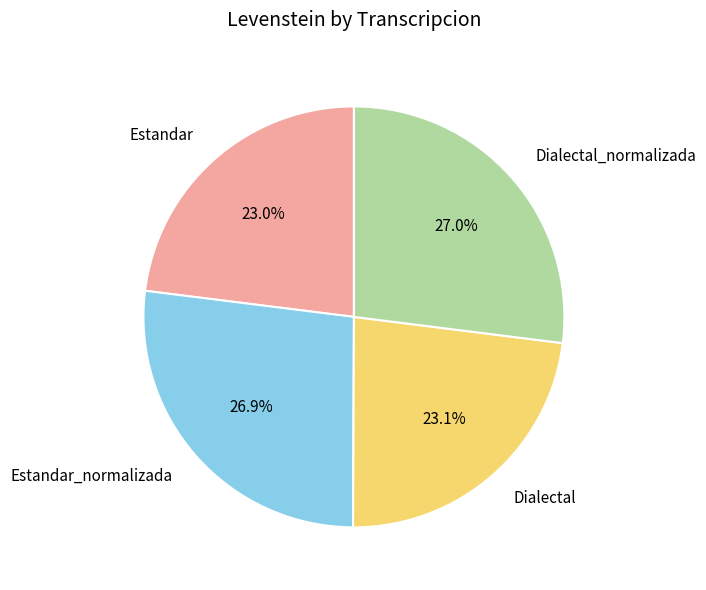

What percentage do Dialectal_normalizada and Estandar together represent?

50.0%